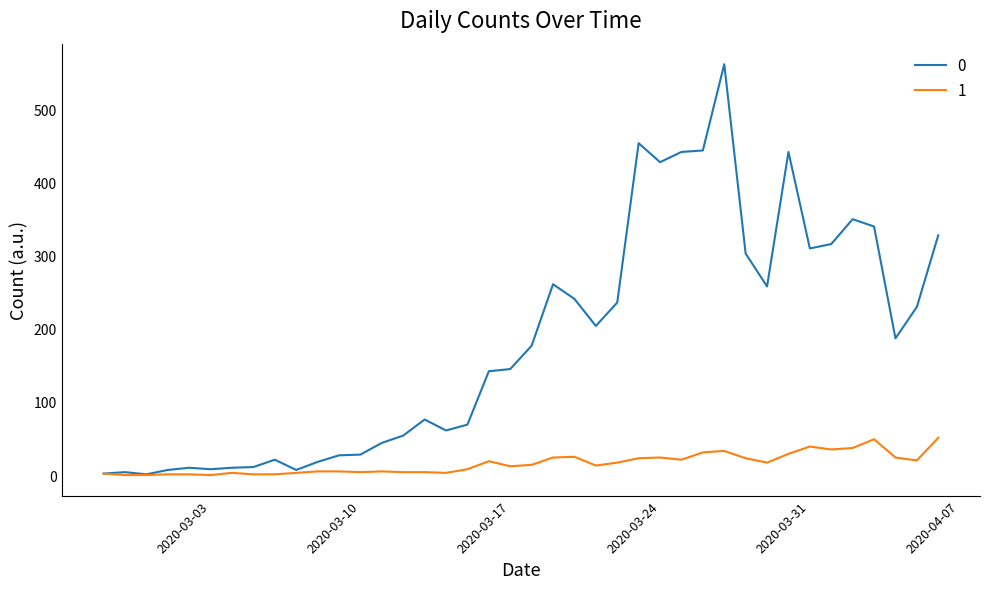

Is this an area chart (filled region under the line)?

No